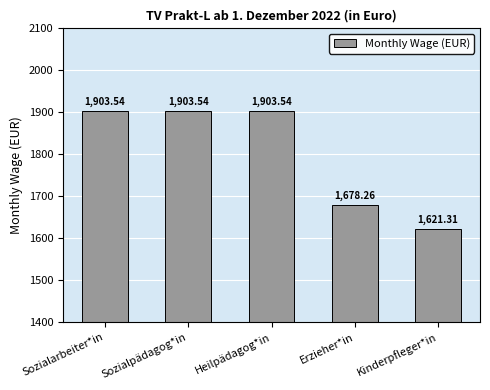

Between Erzieher*in and Heilpädagog*in, which is larger?

Heilpädagog*in